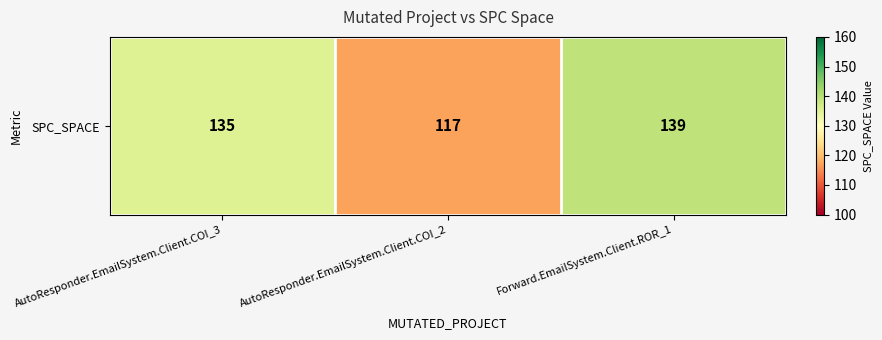

Which category has the lowest value across all series?

AutoResponder.EmailSystem.Client.COI_2